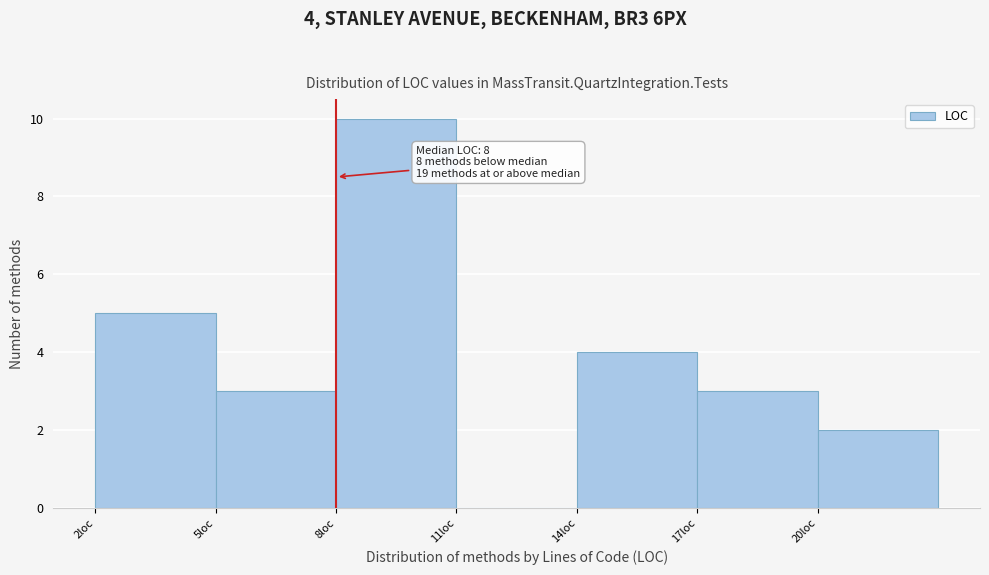

Which range on the x-axis has the tallest bar?

8 to 11